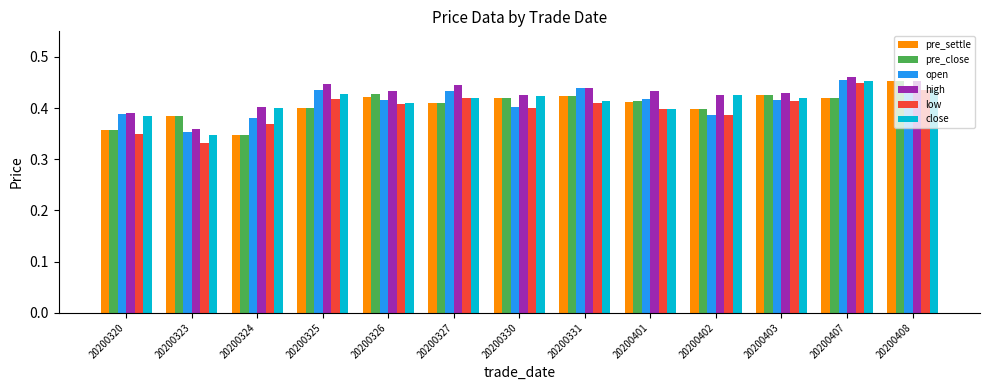

Which series changed the most between 20200323 and 20200326?

low